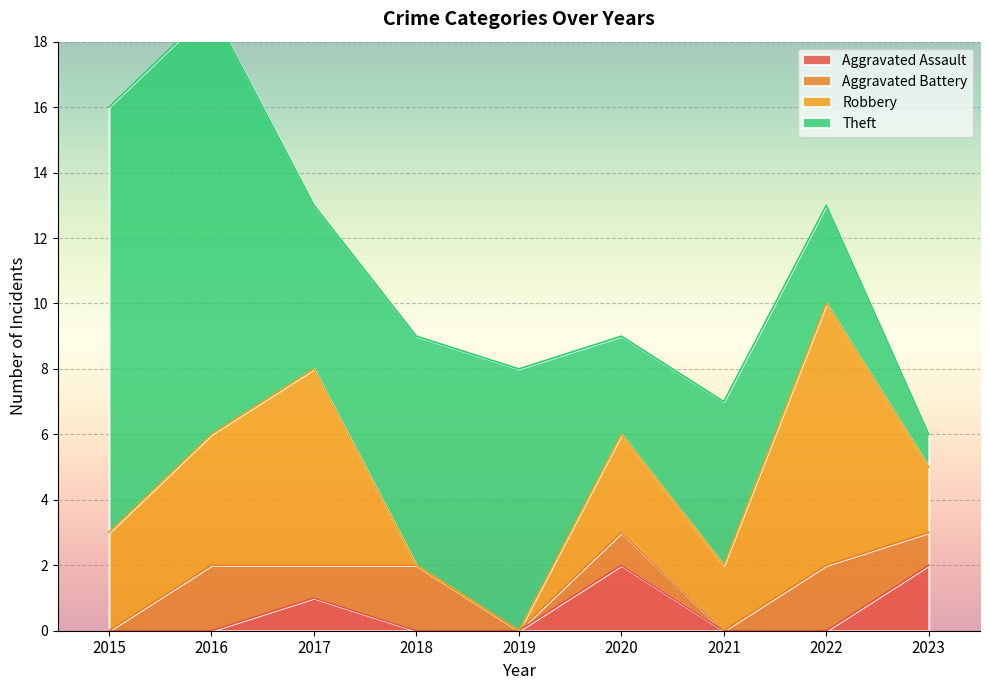

At which category is the sum across all series the highest?

2016